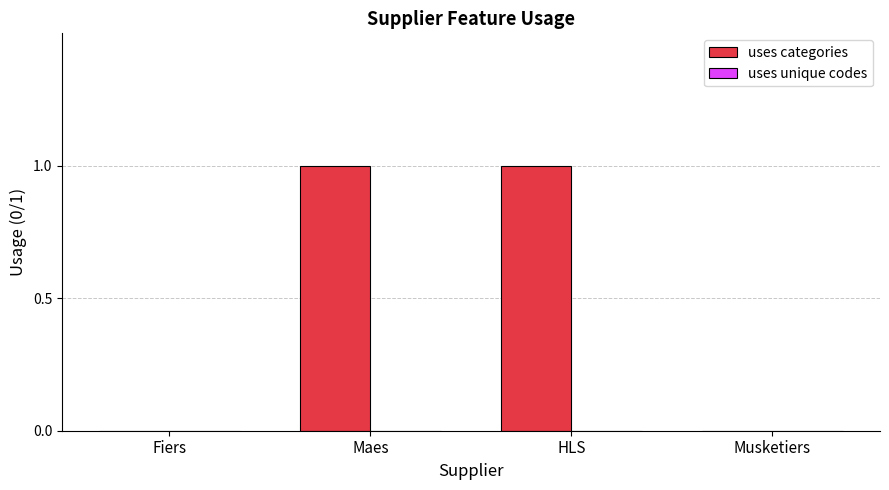

Reading left to right, transcribe all the data shown in this chart.

Fiers=0	Maes=1	HLS=1	Musketiers=0